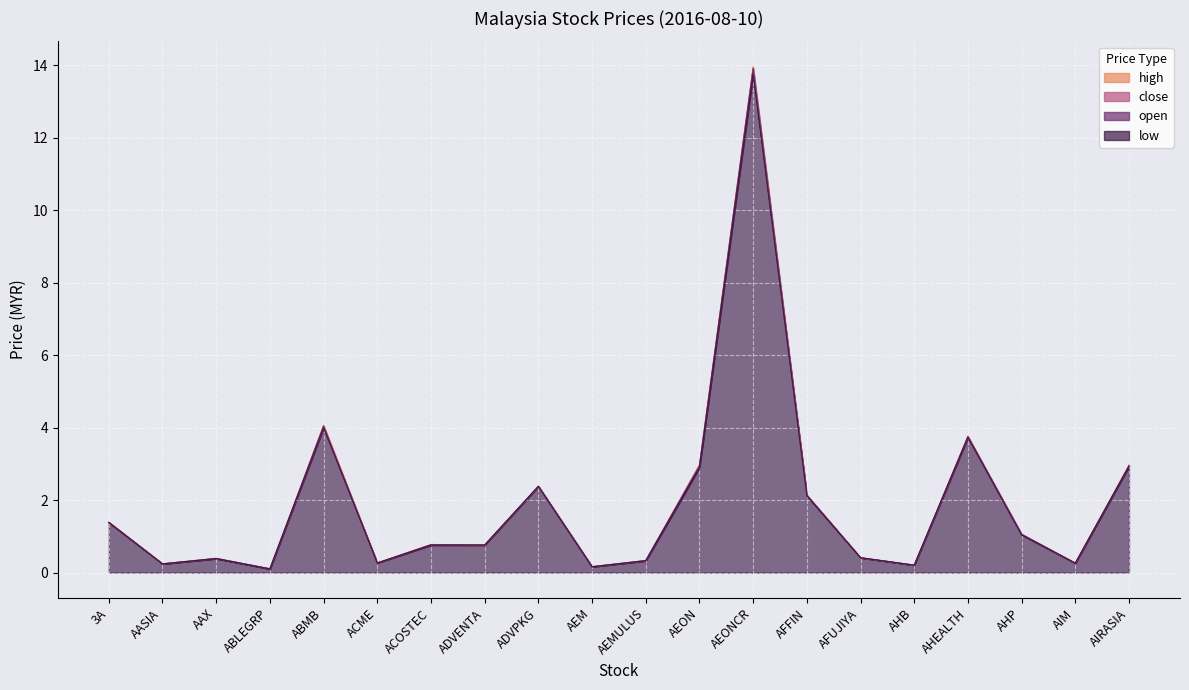

What is the label of the 19th point from the left?

AIM